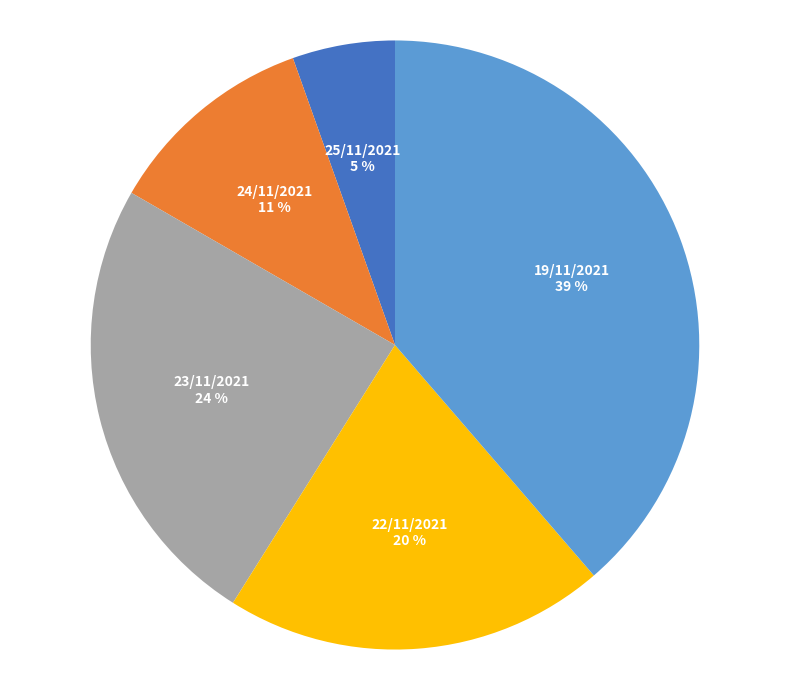

Is there any slice that represents more than half of the pie?

No